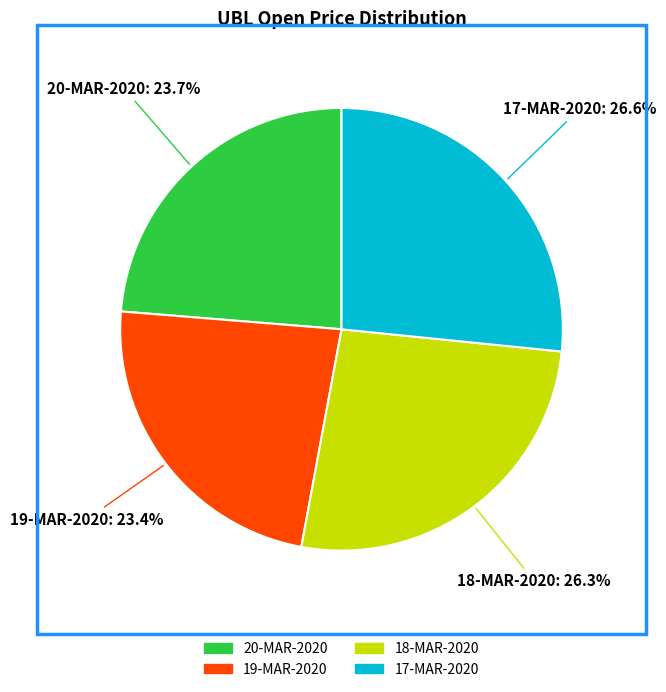

How many slices are in this pie chart?

4